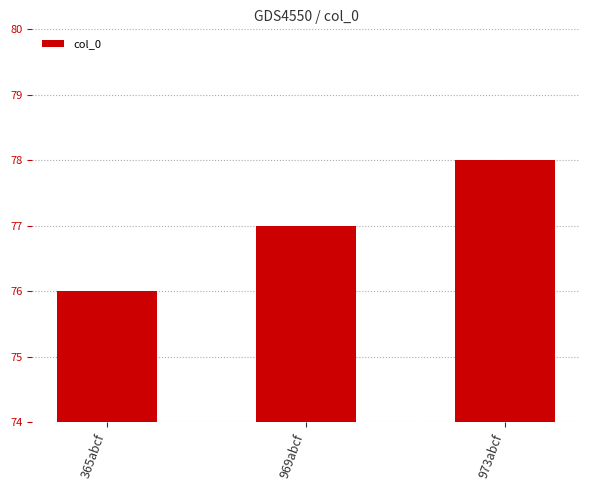

Reading left to right, what are all the values shown in this chart?

76	77	78